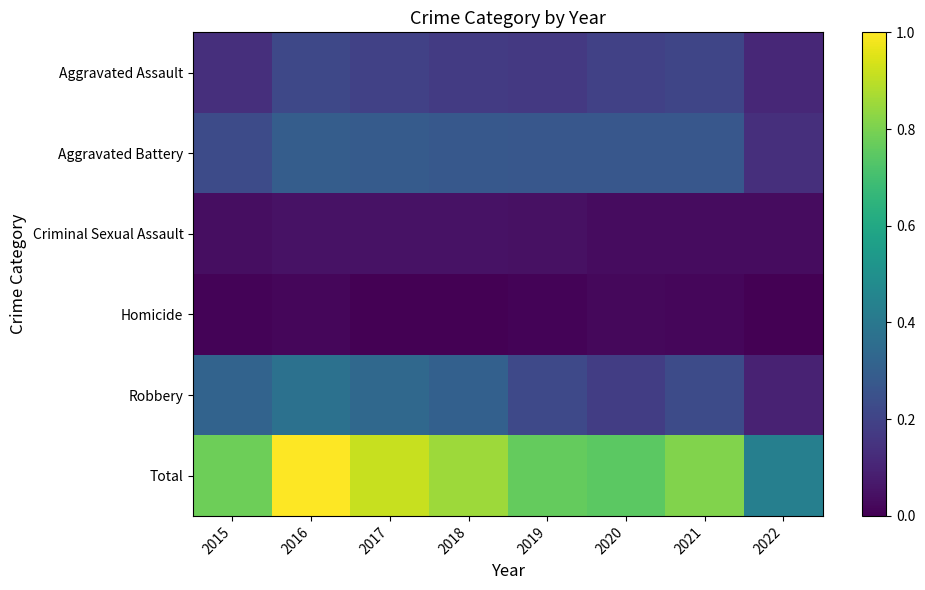

Reading right to left, what are all the values shown in this chart?

Aggravated Assault: 2022=0.1	2021=0.2	2020=0.2	2019=0.2	2018=0.2	2017=0.2	2016=0.2	2015=0.1
Aggravated Battery: 2022=0.1	2021=0.3	2020=0.3	2019=0.3	2018=0.3	2017=0.3	2016=0.3	2015=0.2
Criminal Sexual Assault: 2022=0.0	2021=0.0	2020=0.0	2019=0.0	2018=0.0	2017=0.0	2016=0.0	2015=0.0
Homicide: 2022=0.0	2021=0.0	2020=0.0	2019=0.0	2018=0.0	2017=0.0	2016=0.0	2015=0.0
Robbery: 2022=0.1	2021=0.2	2020=0.2	2019=0.2	2018=0.3	2017=0.3	2016=0.4	2015=0.3
Total: 2022=0.4	2021=0.8	2020=0.7	2019=0.8	2018=0.9	2017=0.9	2016=1.0	2015=0.8